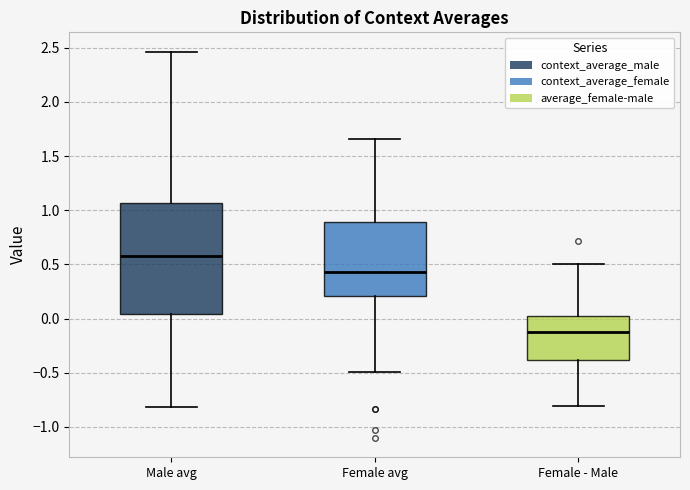

Where does the upper whisker of the box for Male avg end on the y-axis? The values are not printed on the chart, so give them approximately, as read against the axis.

2.45